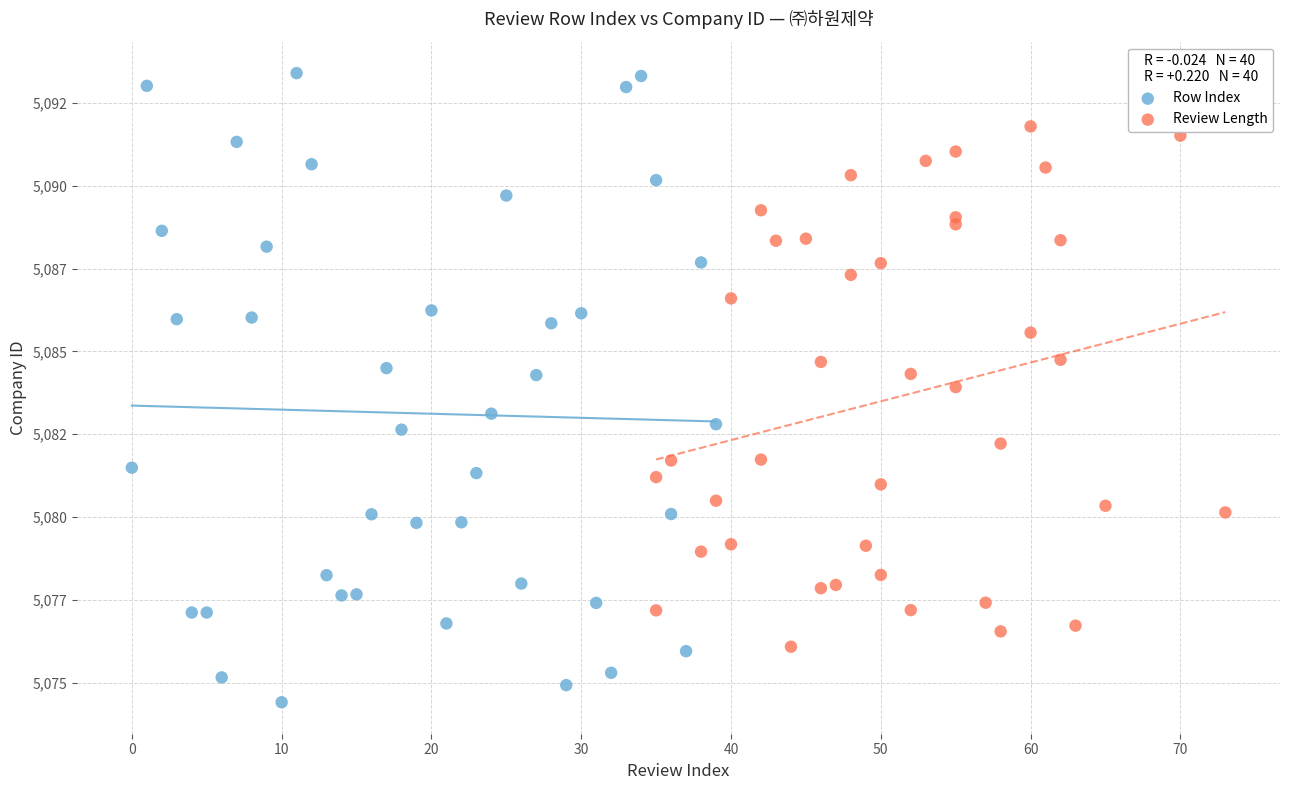

What are all the series names shown in the legend?

Row Index, Review Length